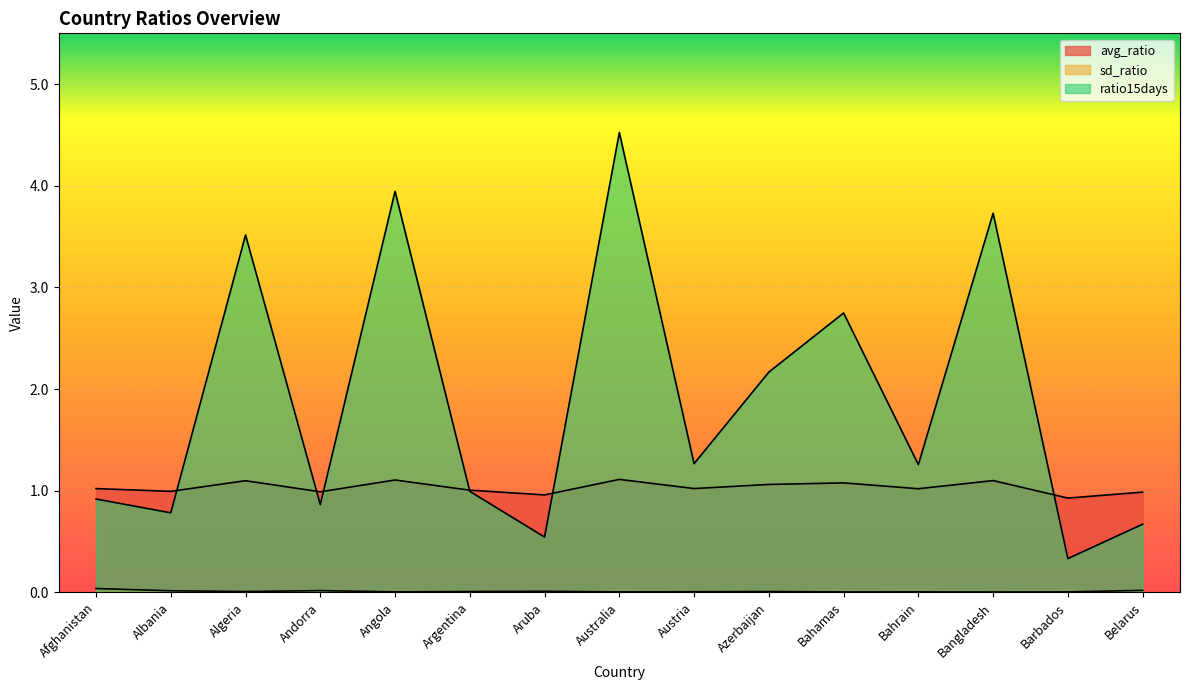

In ratio15days, how many points are lower than both neighbors (excluding endpoints)?

6